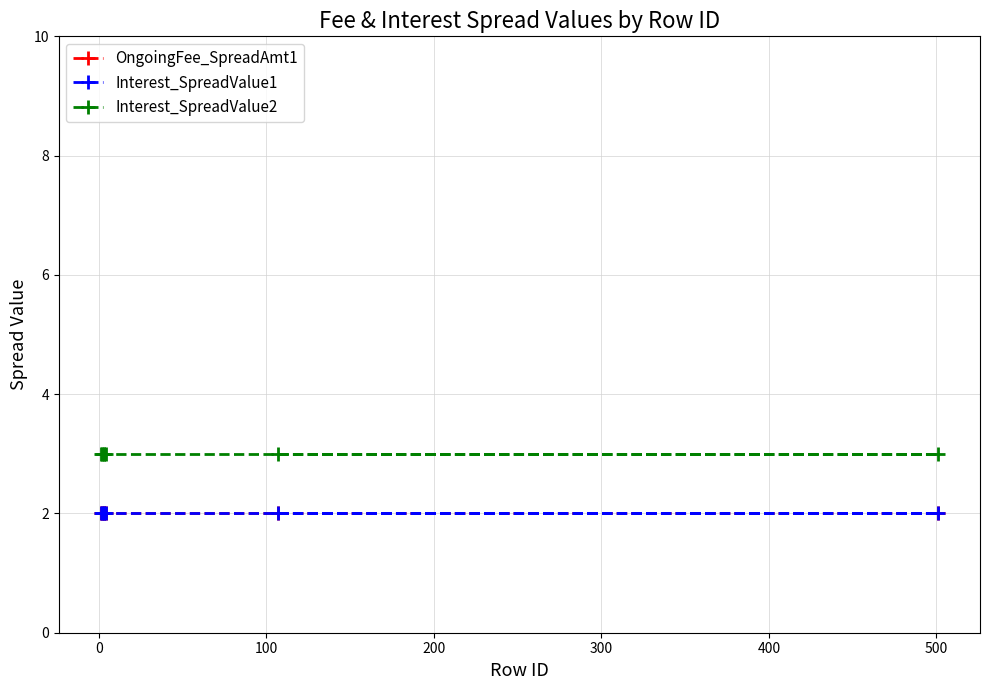

How many lines are shown in the chart?

3